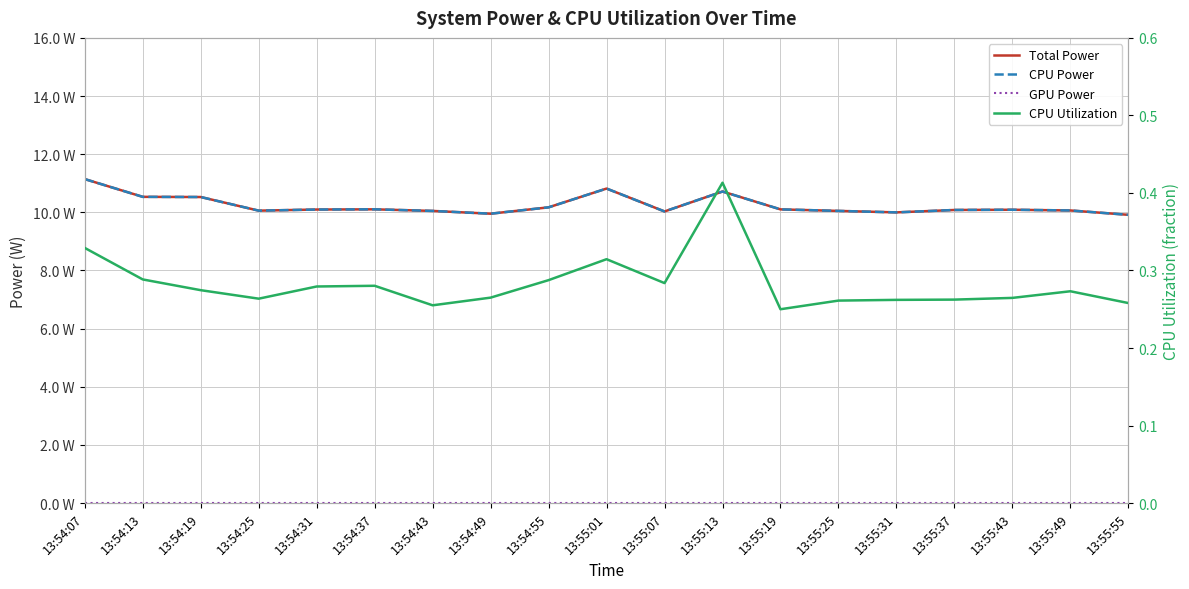

What is the total value across all series at 13:54:25?

20.4